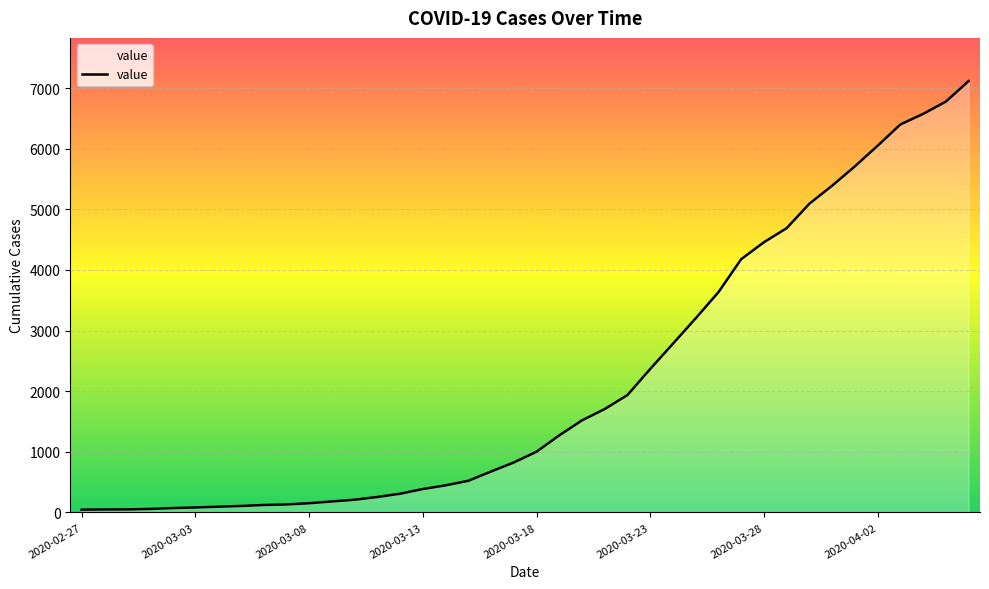

How many lines are shown in the chart?

1